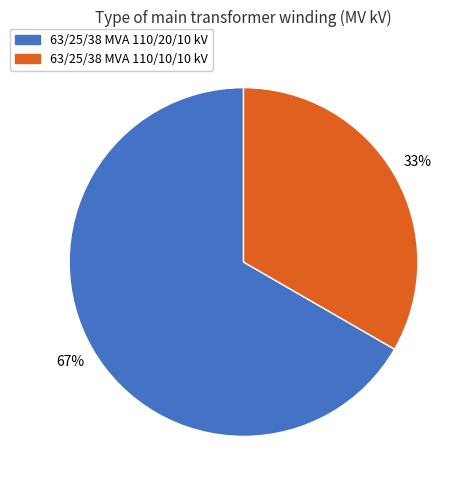

Which category has the biggest portion of the pie?

63/25/38 MVA 110/20/10 kV